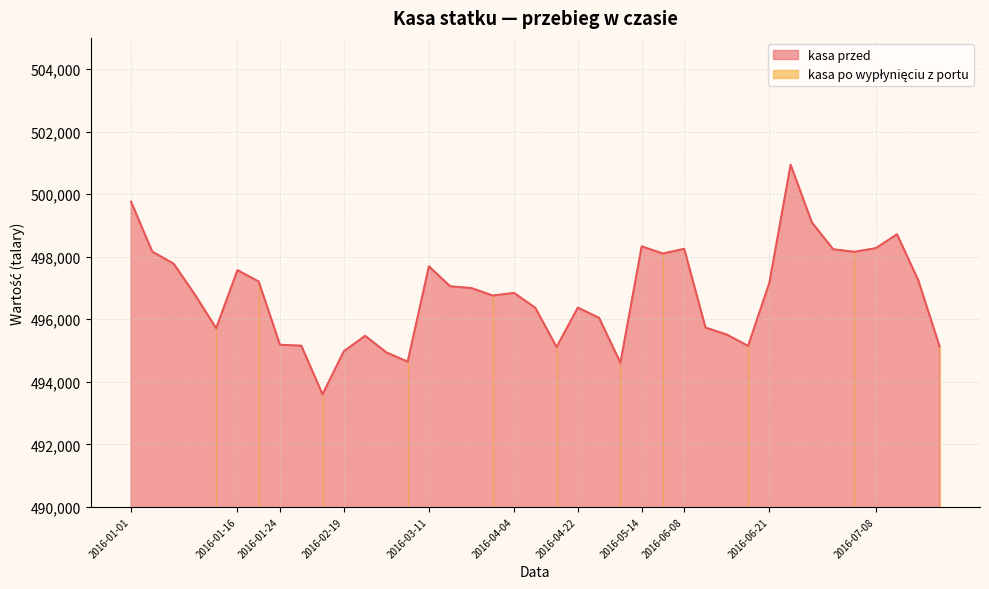

What is the maximum value shown in the chart?

500945